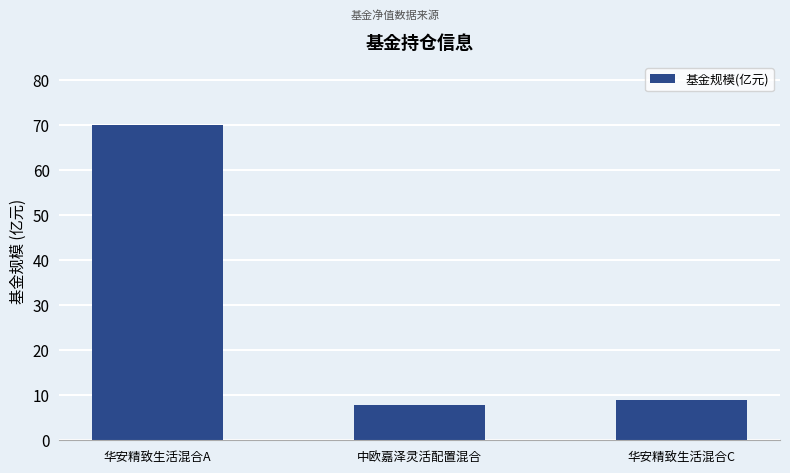

What is the label of the 1st bar from the right?

华安精致生活混合C